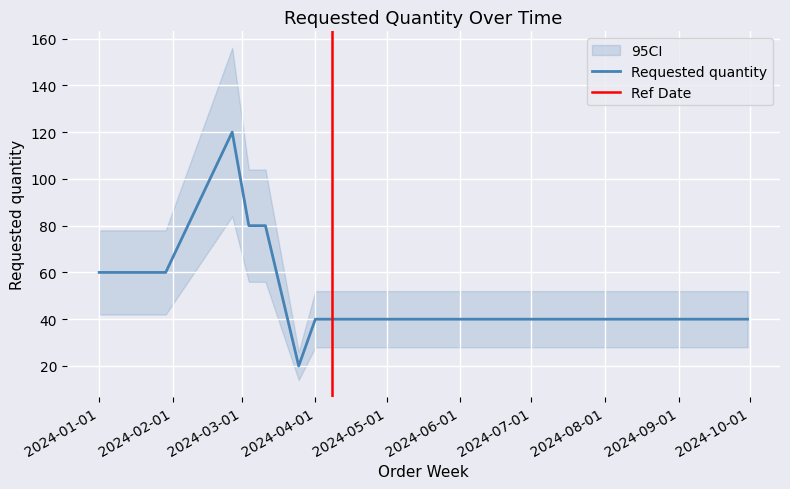

Is it true that the value at 2024-04-15 is 40?

True